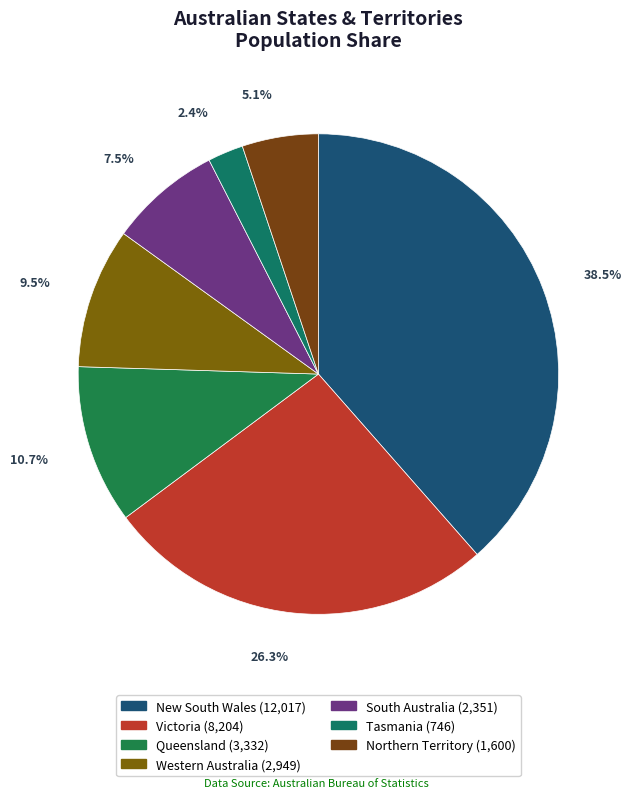

True or false: Queensland accounts for 1% of the total.

False